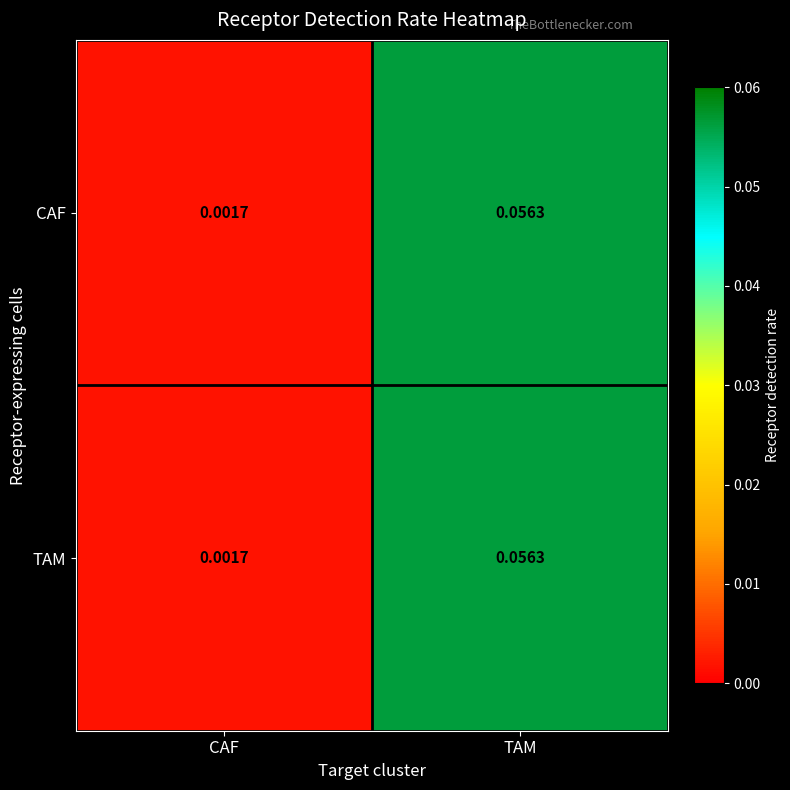

Rank the categories by TAM value from highest to lowest.

TAM, CAF